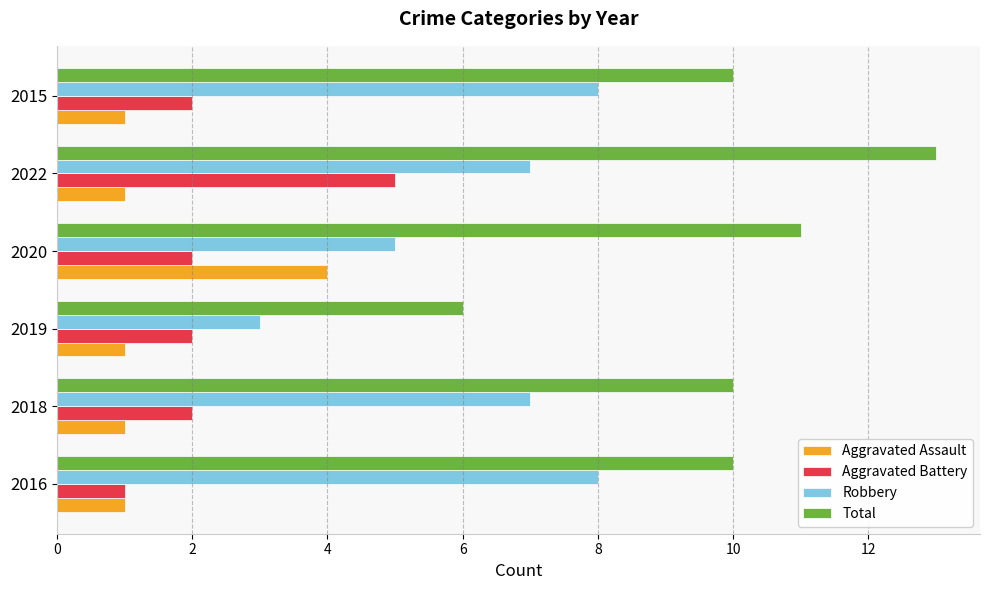

What is the sum of all Aggravated Battery values?

14